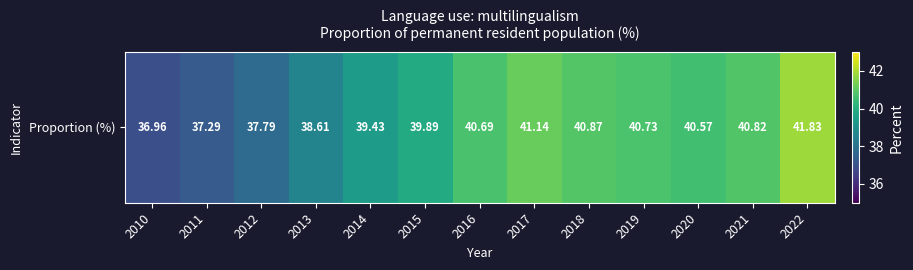

The chart shows a value of 18.8 at 2012. True or false?

False